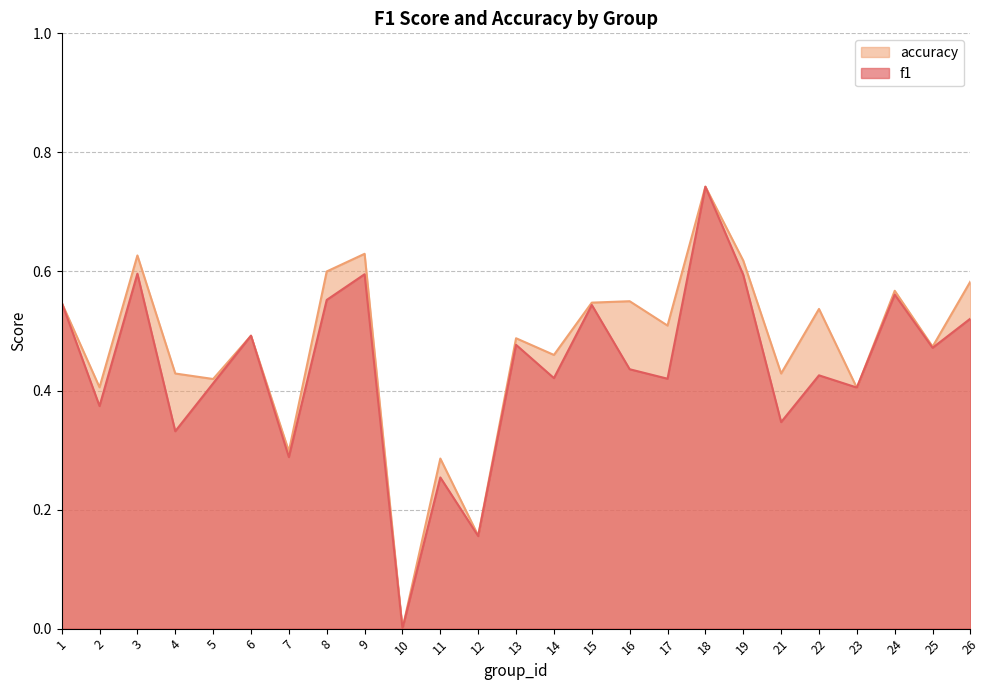

True or false: accuracy and f1 intersect in this chart.

True